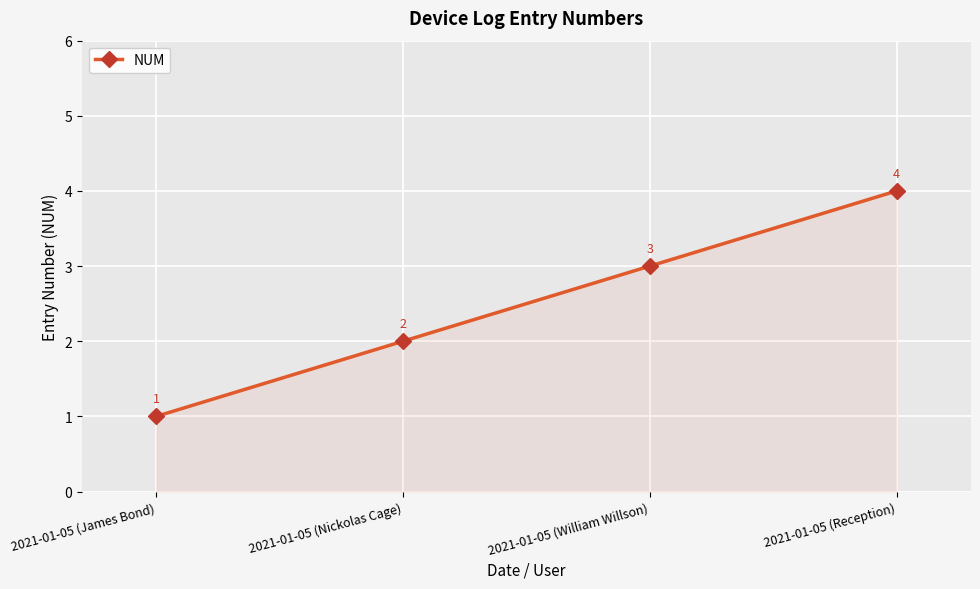

Reading left to right, extract all data points from this chart.

1	2	3	4